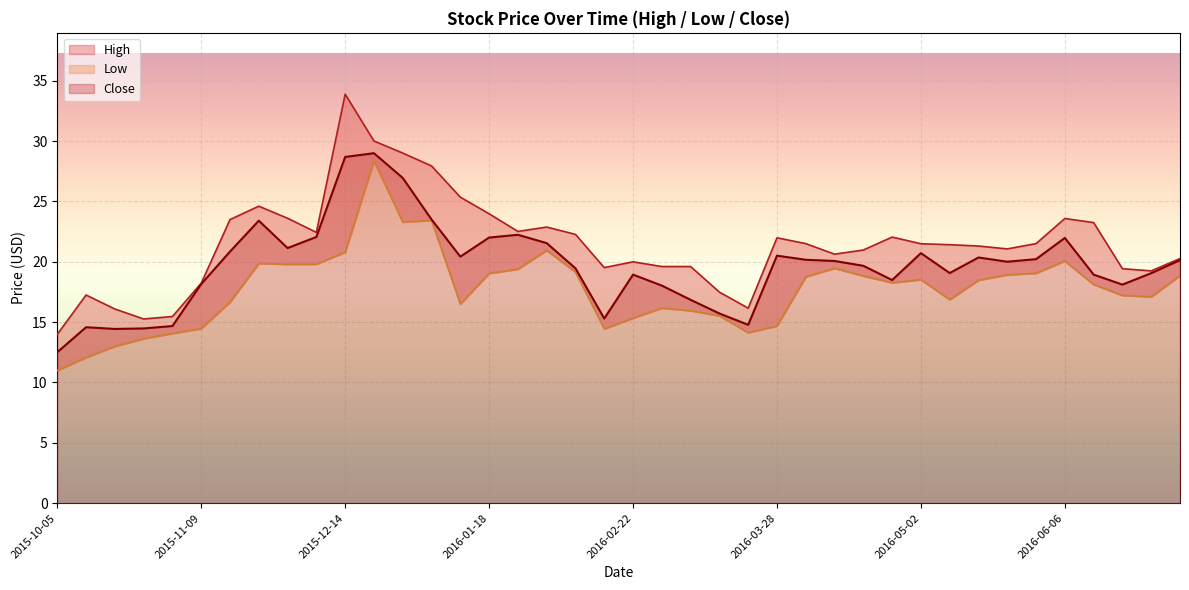

The value of High at 2016-03-07 is 19.6. True or false?

True